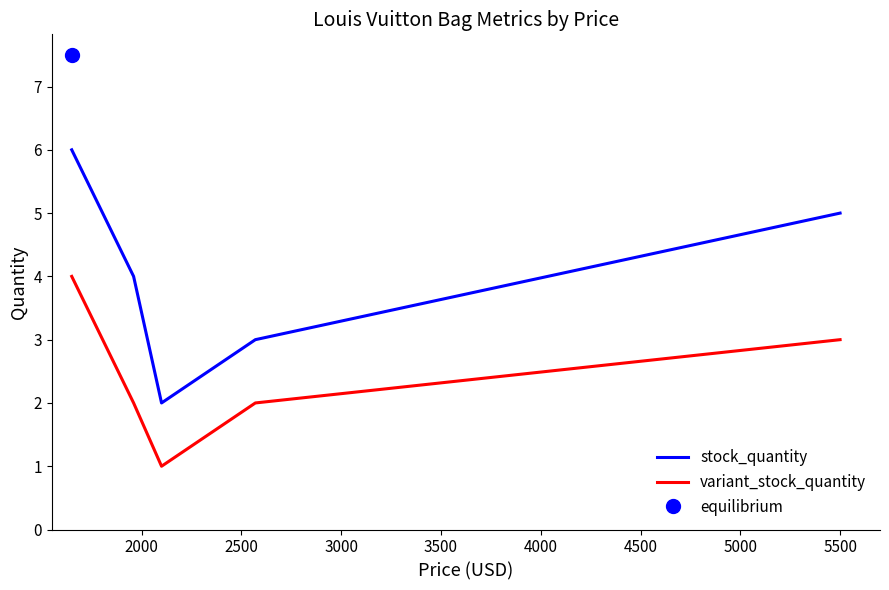

What is the highest value of the stock_quantity series?

6